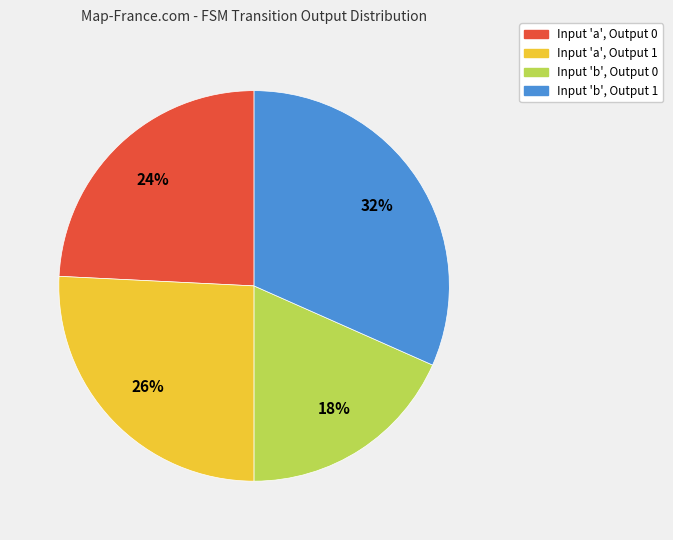

Approximately how many times larger is the value at Input 'a', Output 1 compared to Input 'b', Output 0?

1.4